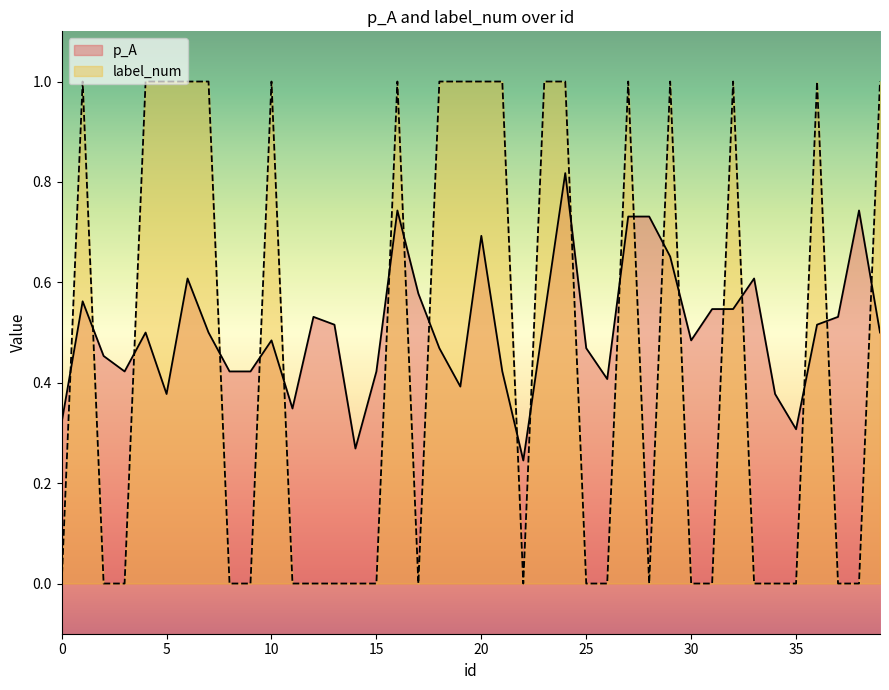

What is the maximum value shown in the chart?

1.0